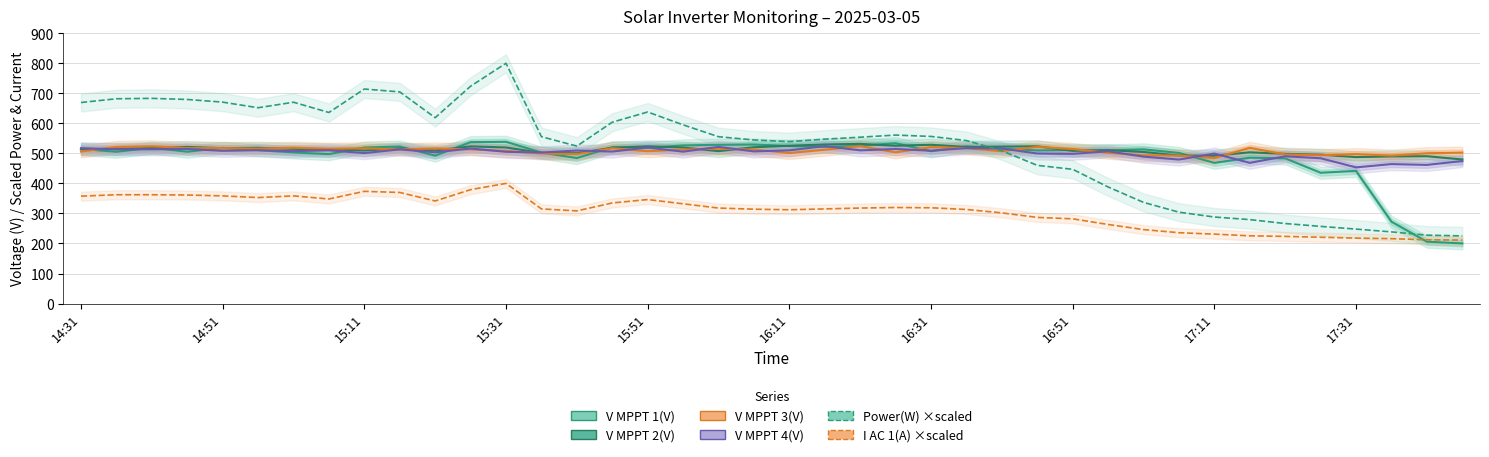

At which label does Power(W) ×scaled first exceed 555?

14:31